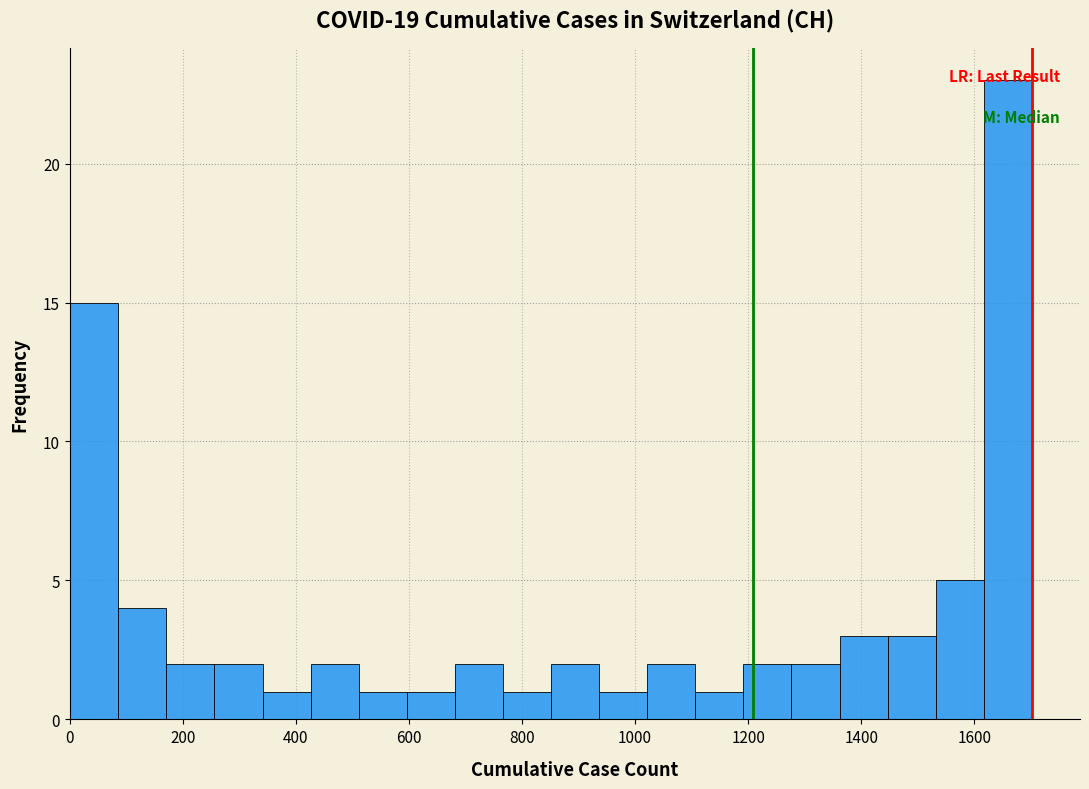

What is the height of the bar covering 340 to 420 on the x-axis? Neither the bar edges nor the heights are printed on the chart, so give them approximately, as read against the axes.

1